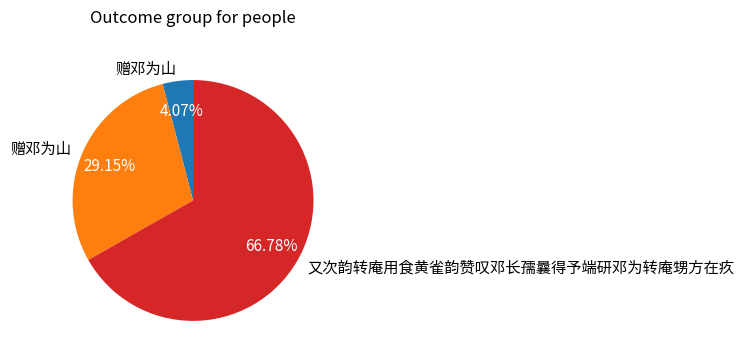

How many segments does this pie chart have?

3